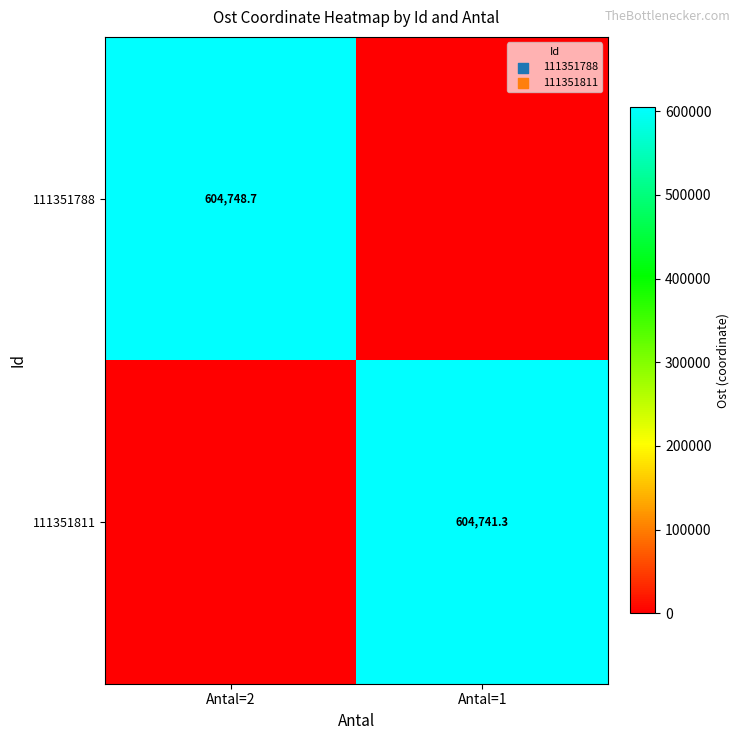

Is the value of 111351788 at Antal=2 greater than the value of 111351811 at Antal=1?

Yes